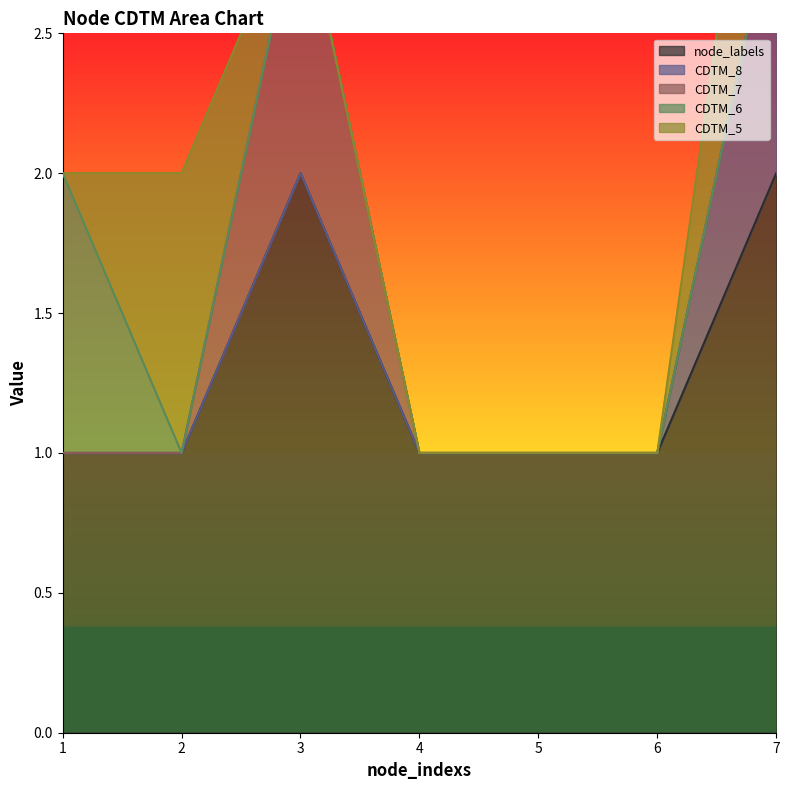

Reading left to right, transcribe all the data shown in this chart.

node_labels: 1=1	2=1	3=2	4=1	5=1	6=1	7=2
CDTM_8: 1=0	2=0	3=0	4=0	5=0	6=0	7=1
CDTM_7: 1=0	2=0	3=1	4=0	5=0	6=0	7=0
CDTM_6: 1=1	2=0	3=0	4=0	5=0	6=0	7=0
CDTM_5: 1=0	2=1	3=0	4=0	5=0	6=0	7=1